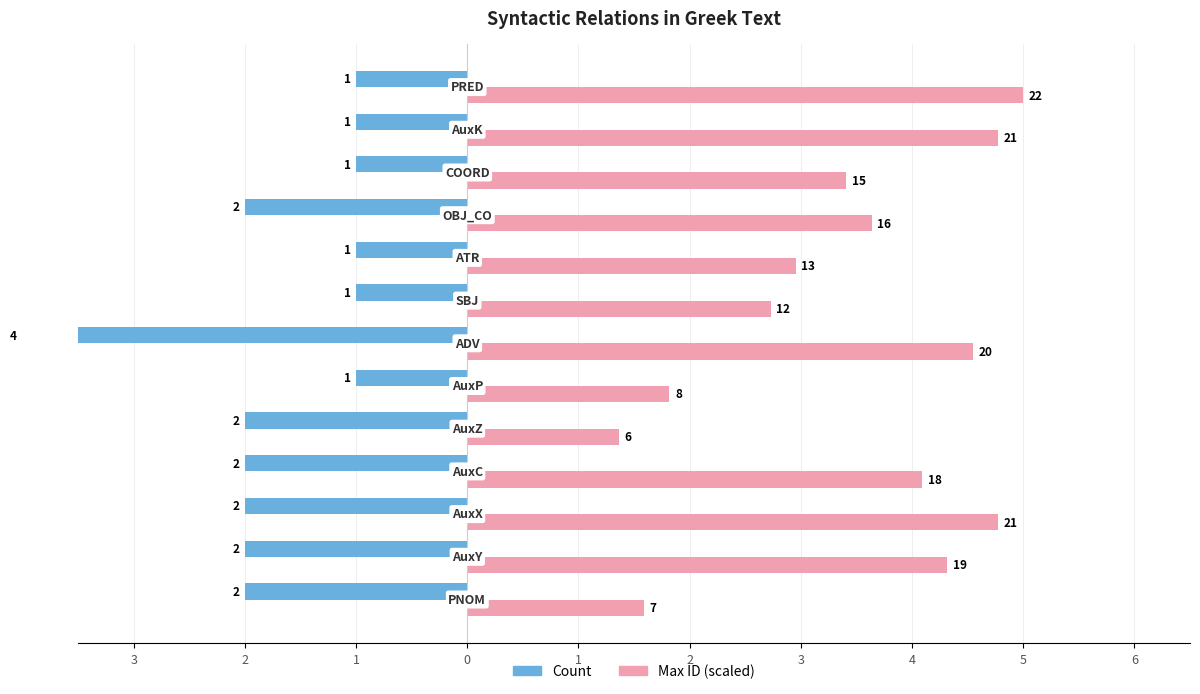

What is the sum of all Max ID (scaled) values?

45.0